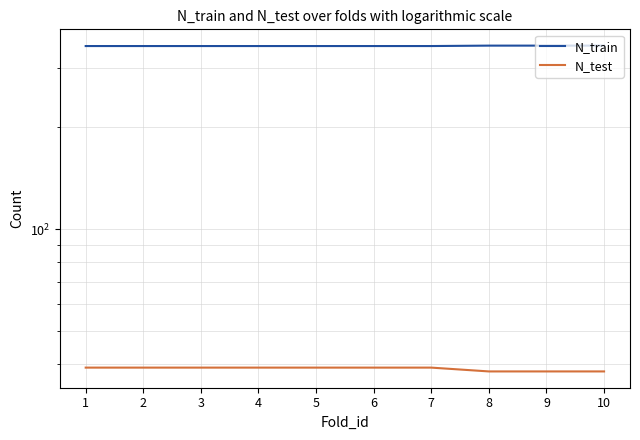

What is the difference between the second highest and second lowest values in the N_test series?

1